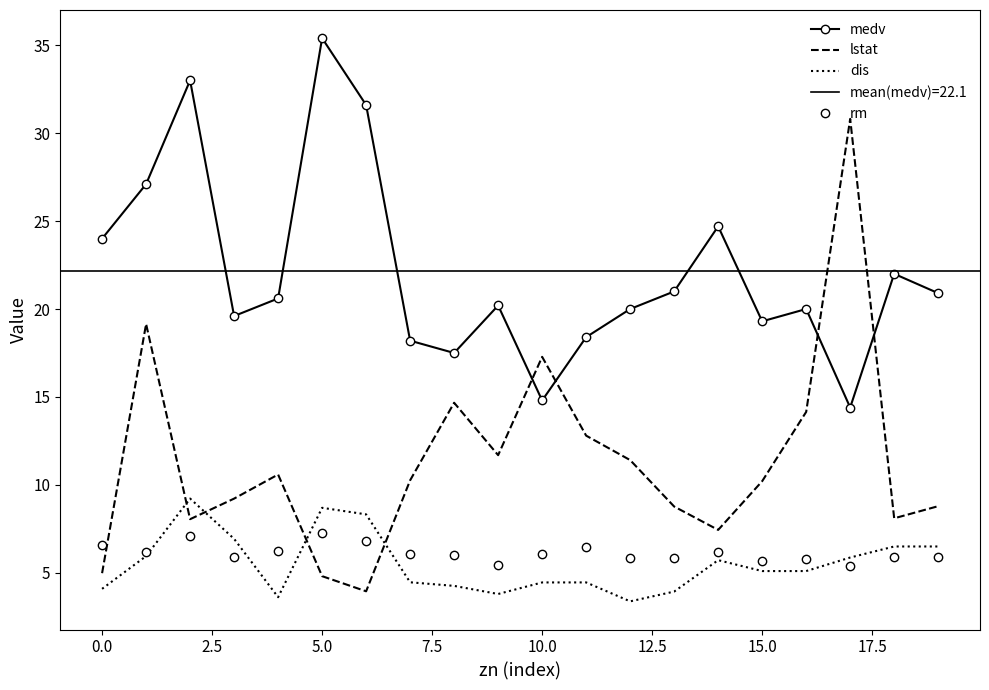

In dis, how many points are higher than both neighbors (excluding endpoints)?

4